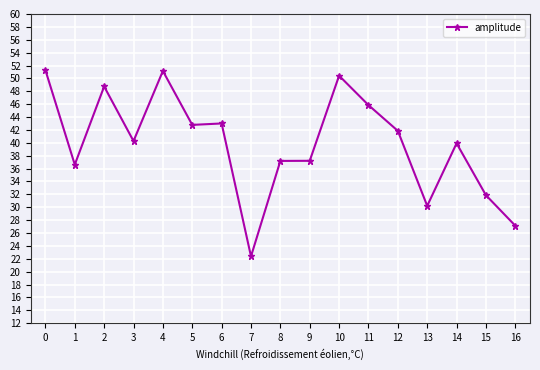

What is the ratio of the value at 13 to the value at 9?

0.8